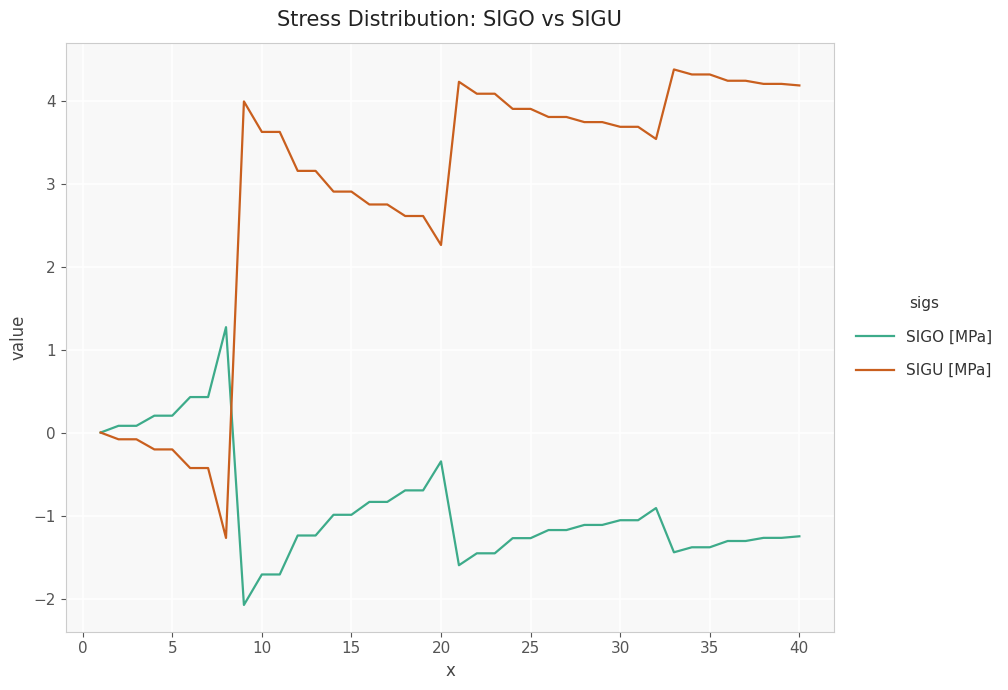

What is the difference between the second highest and second lowest values in the SIGU [MPa] series?

4.7